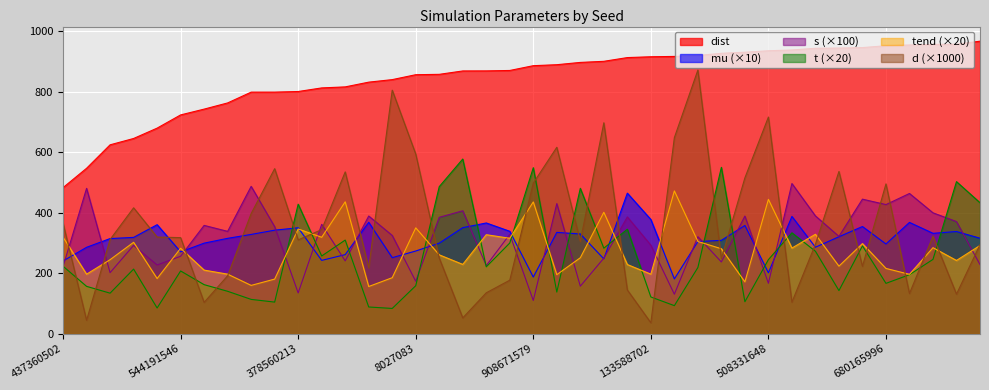

What is the sum of the d values at 680165996 and 213898546?

539.9